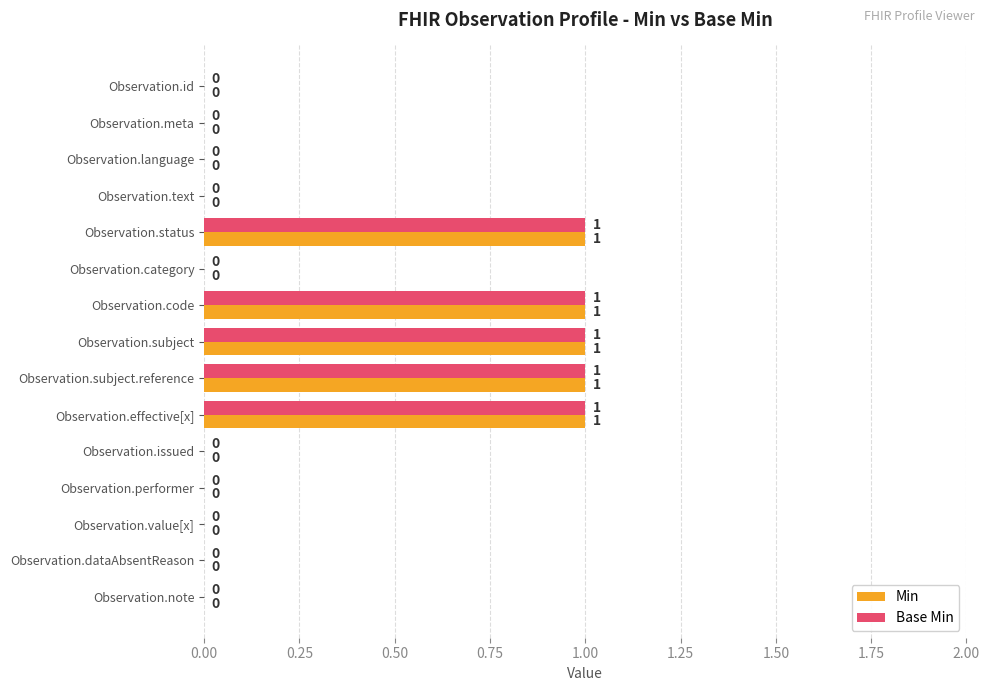

What is the sum of all Min values?

5